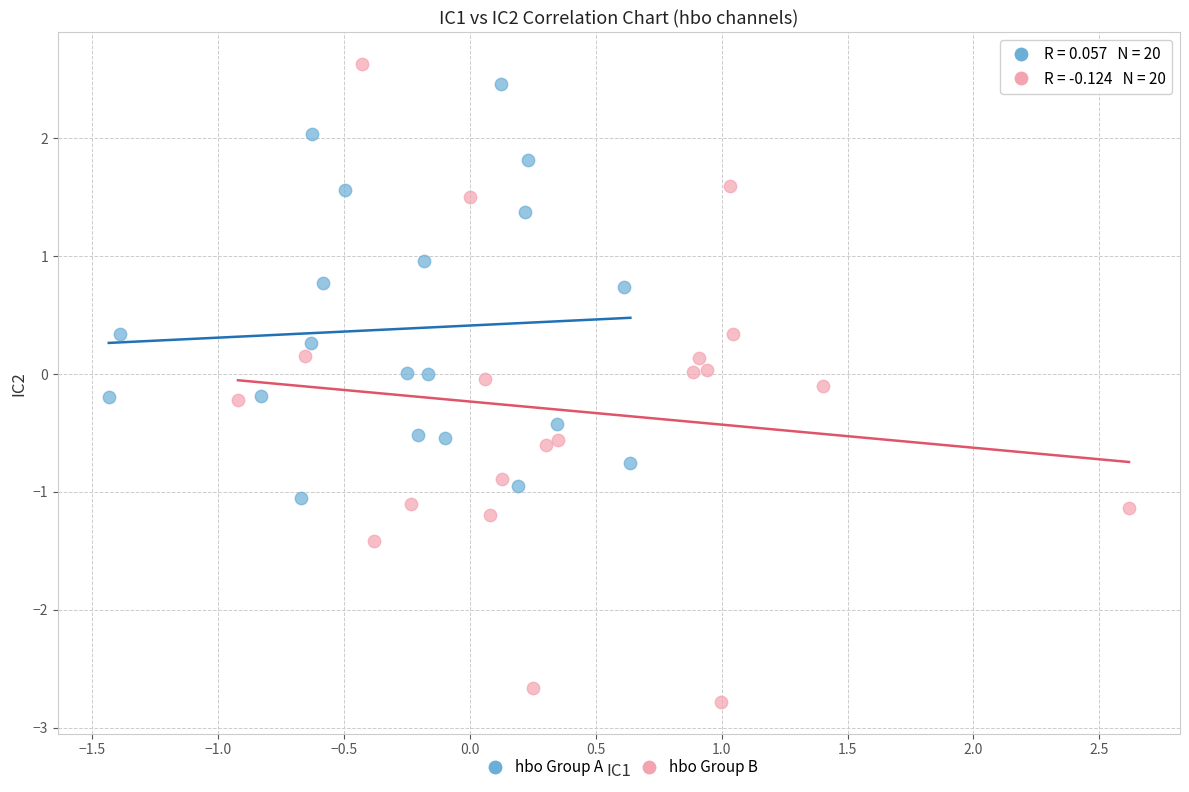

Which series has the widest spread of Y values?

hbo Group B